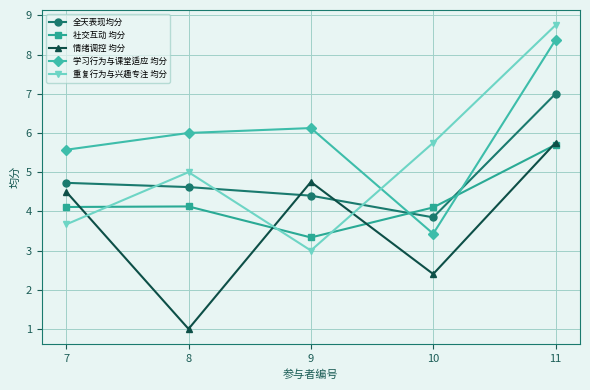

How many 重复行为与兴趣专注 均分 values are between 3 and 5?

3